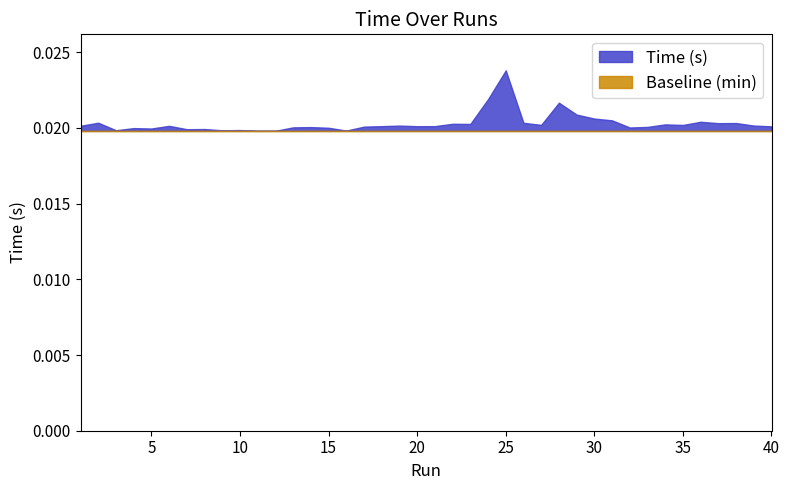

Does the chart have visible grid lines?

No